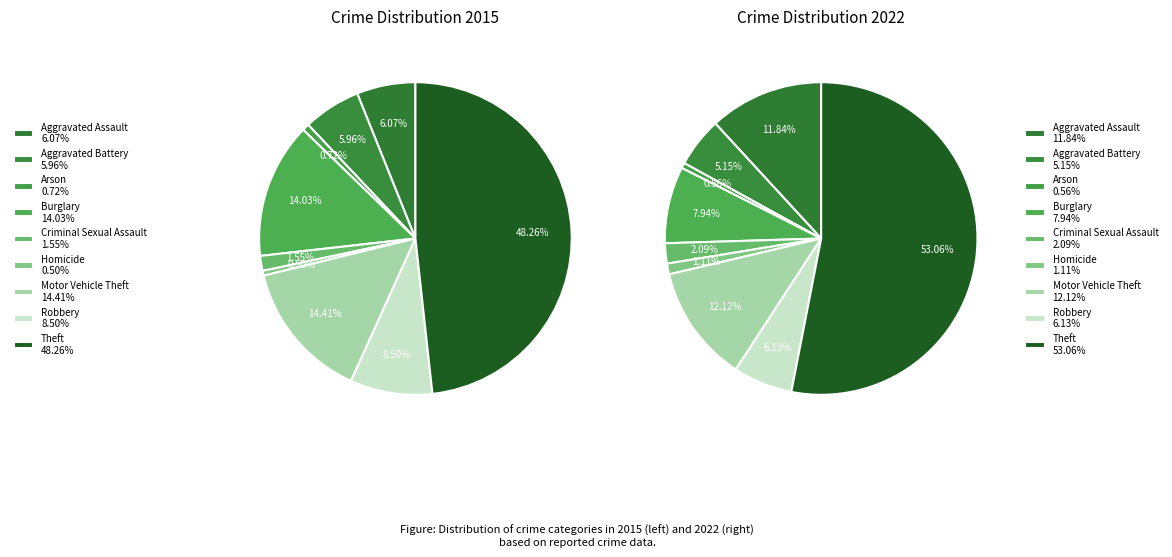

How many segments does this pie chart have?

9